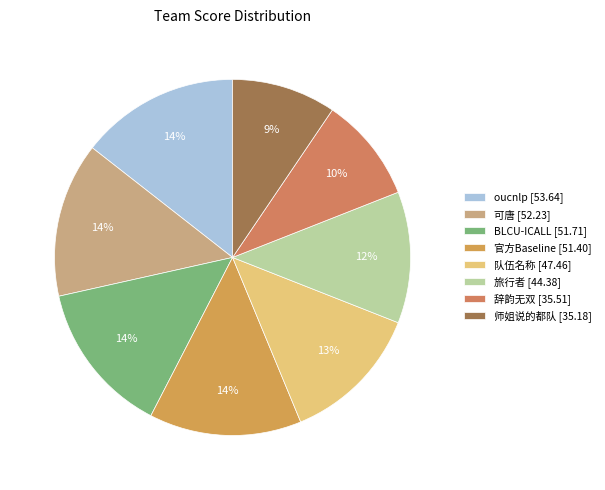

What is the largest slice in the pie chart?

oucnlp